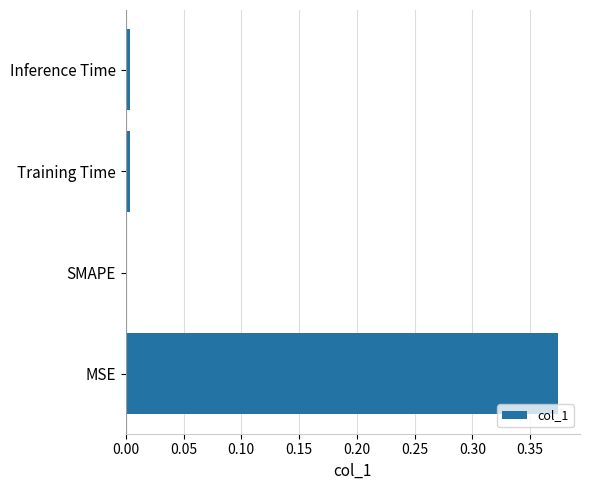

What is the average value?

0.1